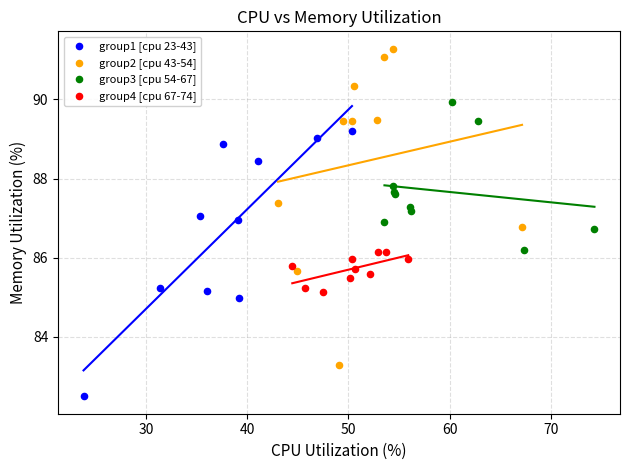

Which series has the largest Y range (max minus min)?

group2 [cpu 43-54]